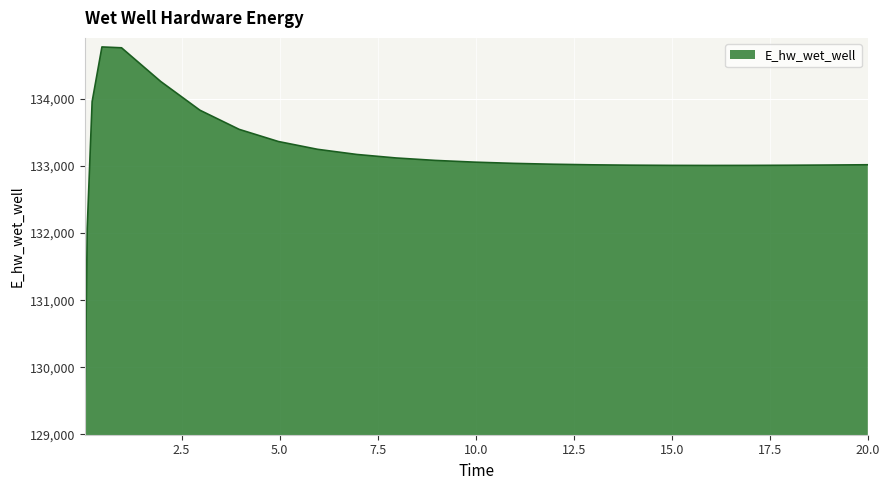

What is the smallest value displayed?

129124.7